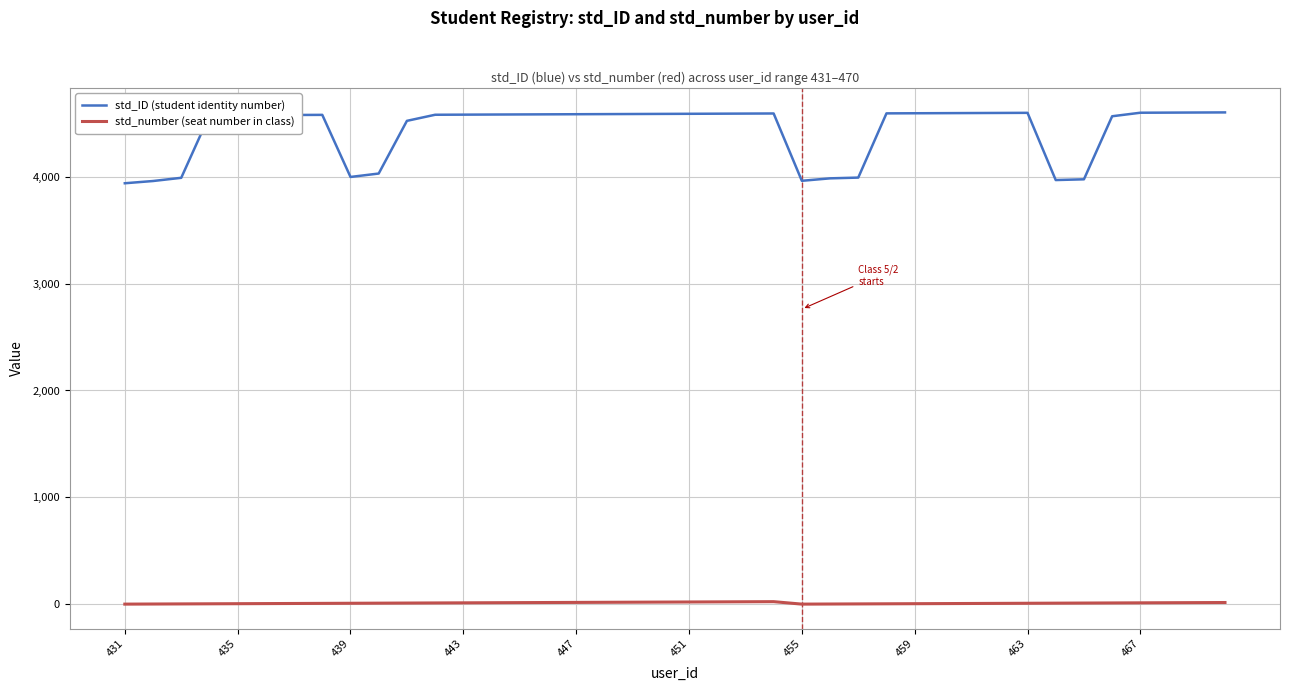

List the series in order of their overall mean, highest first.

std_ID (student identity number), std_number (seat number in class)